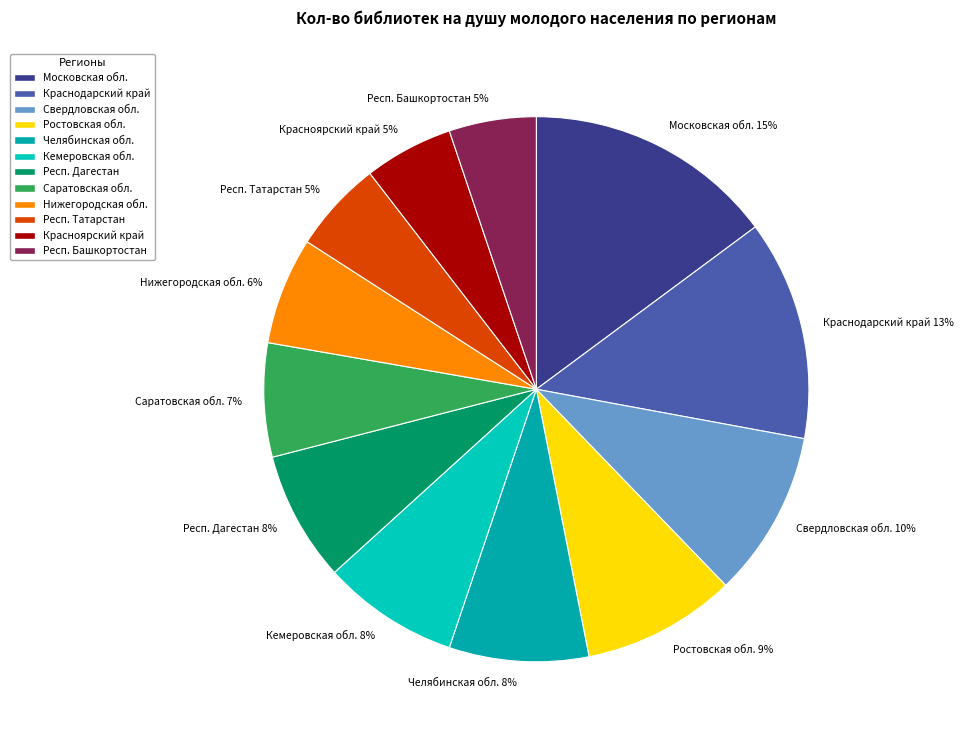

Approximately how many times larger is the value at Свердловская обл. compared to Кемеровская обл.?

1.2